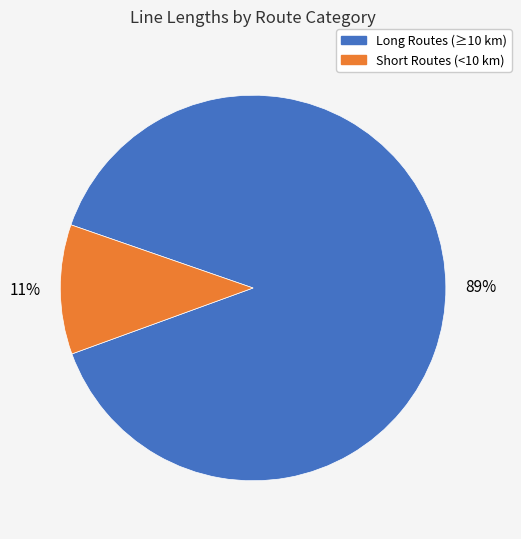

Rank the categories by value from lowest to highest.

Short Routes (<10 km), Long Routes (≥10 km)